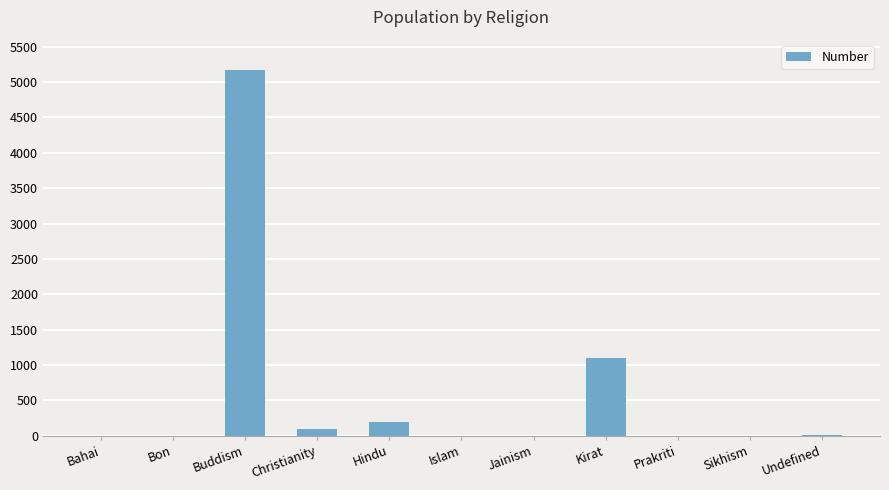

What is the change in value from Buddism to Jainism?

-5176